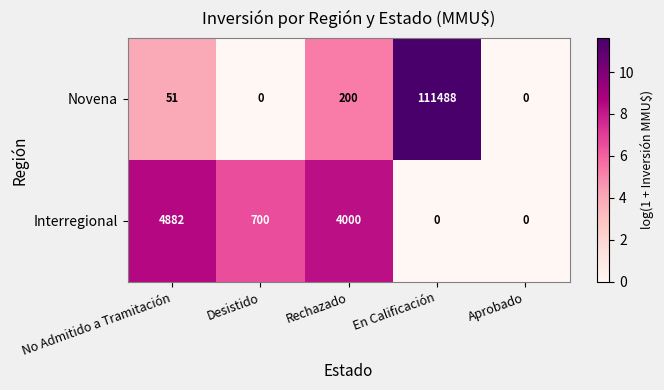

Rank the series at No Admitido a Tramitación from highest to lowest value.

Interregional, Novena